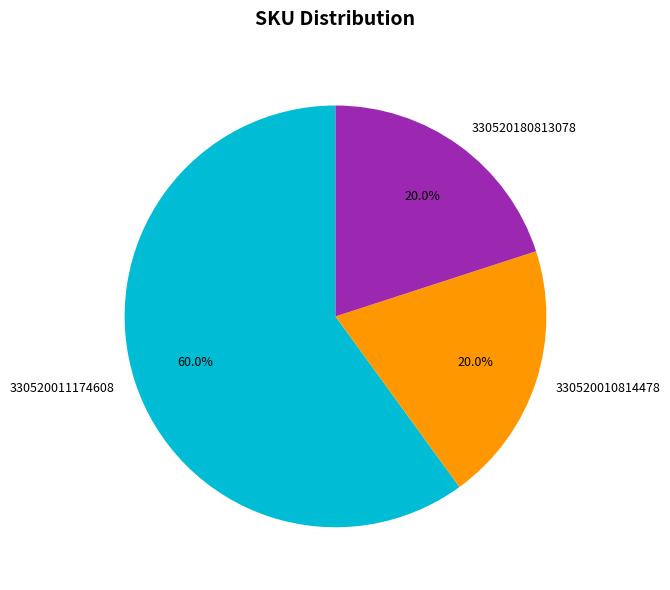

To the nearest percent, what is the average slice percentage?

33%